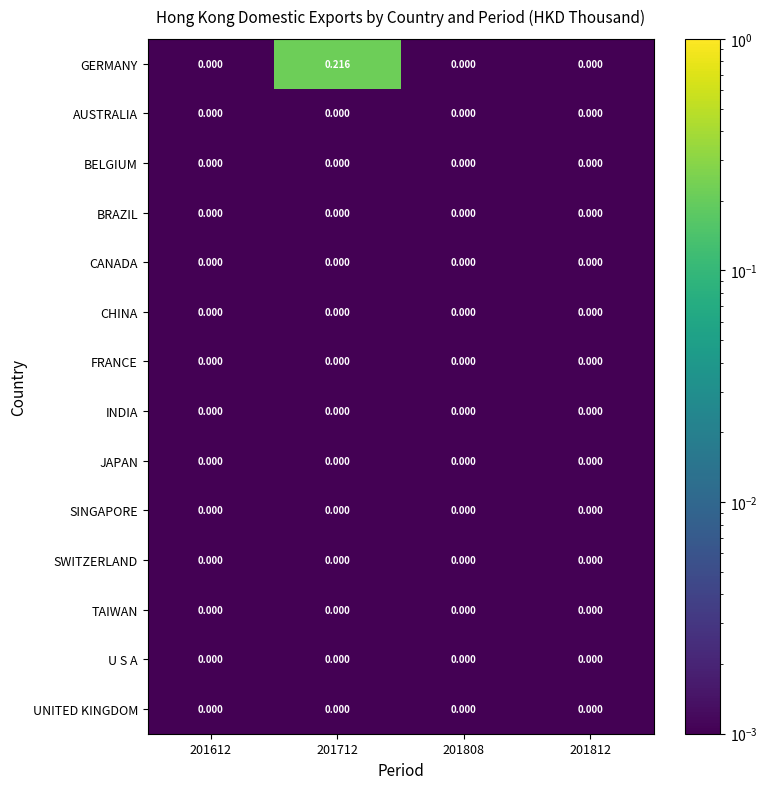

Which series has the largest total across all categories?

GERMANY